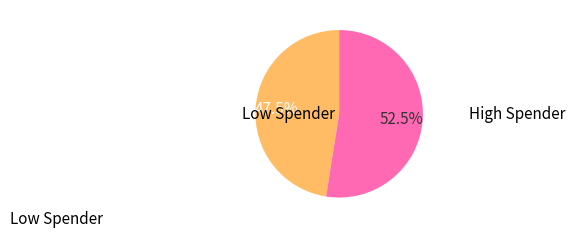

How many segments does this pie chart have?

2